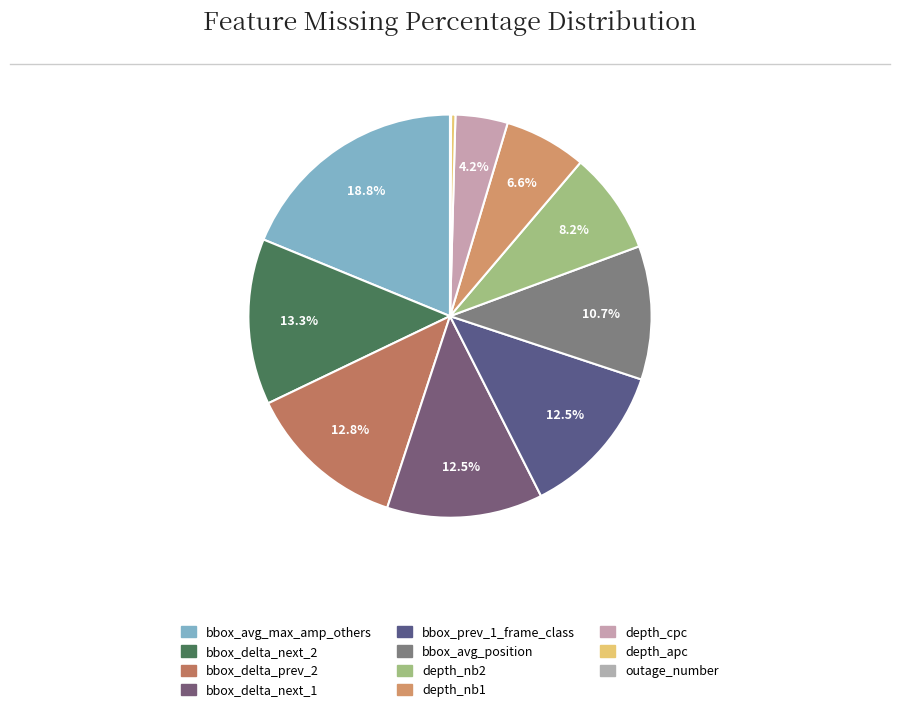

Which category has the biggest portion of the pie?

bbox_avg_max_amp_others (100%)